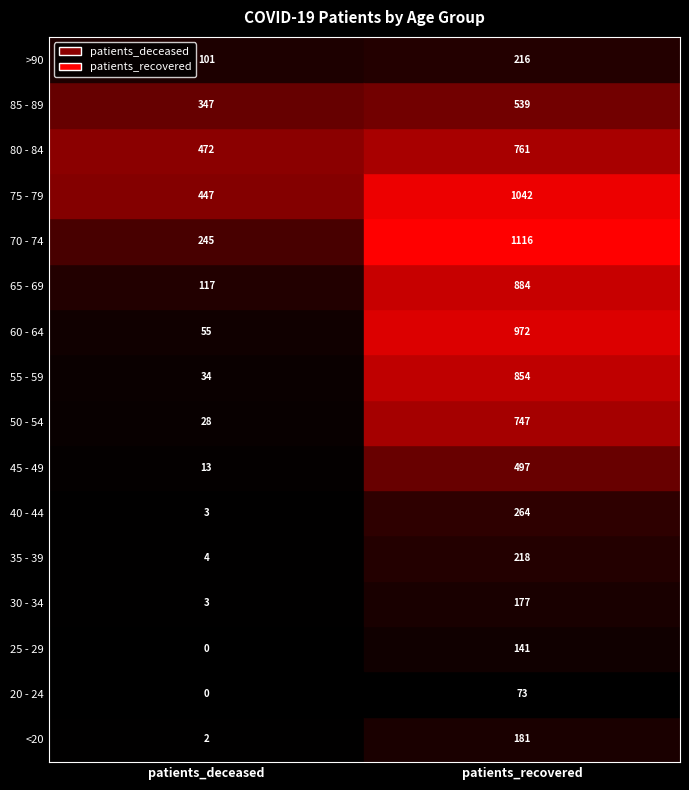

What is the spread (max minus min) of values at >90?

115